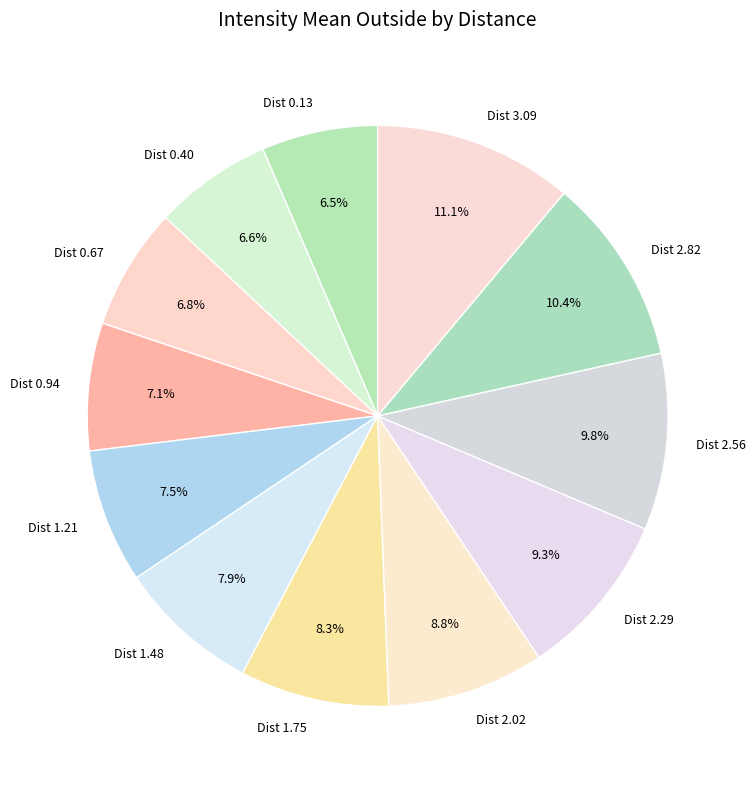

Which category has the biggest portion of the pie?

Dist 3.09